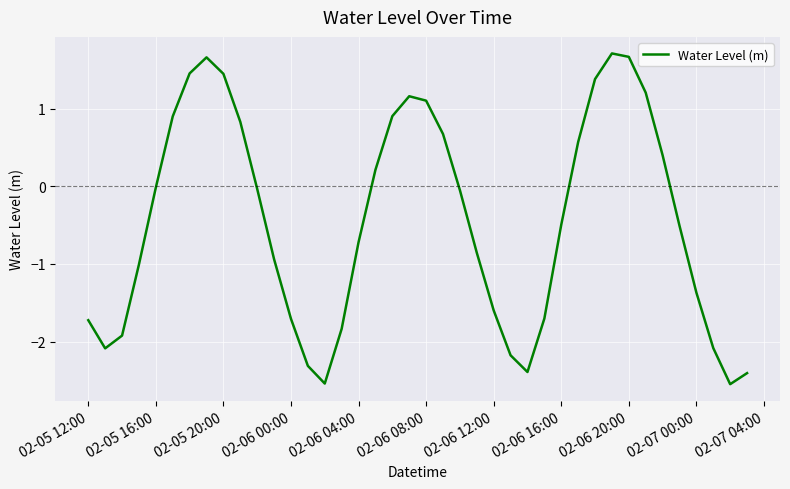

What is the greatest value displayed?

1.7